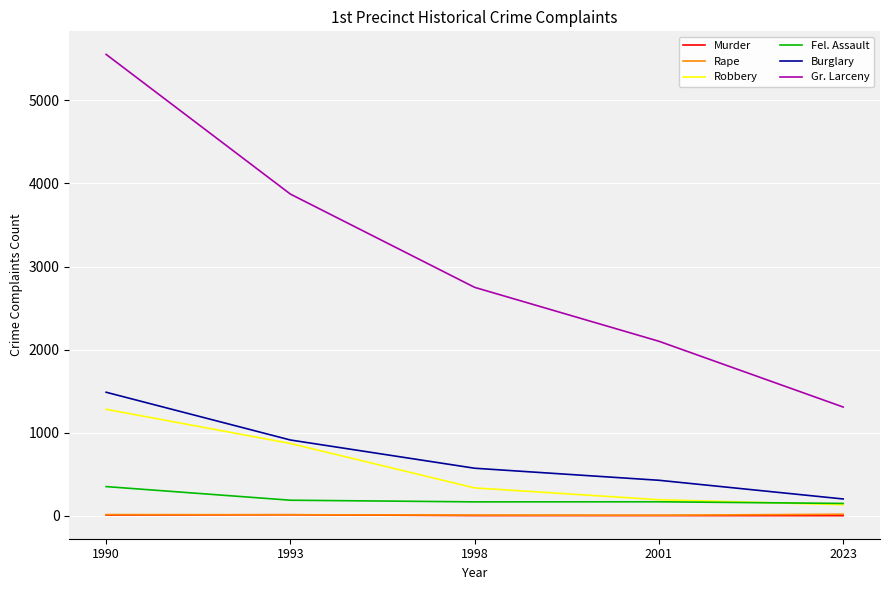

What is the lowest value of the Fel. Assault series?

147